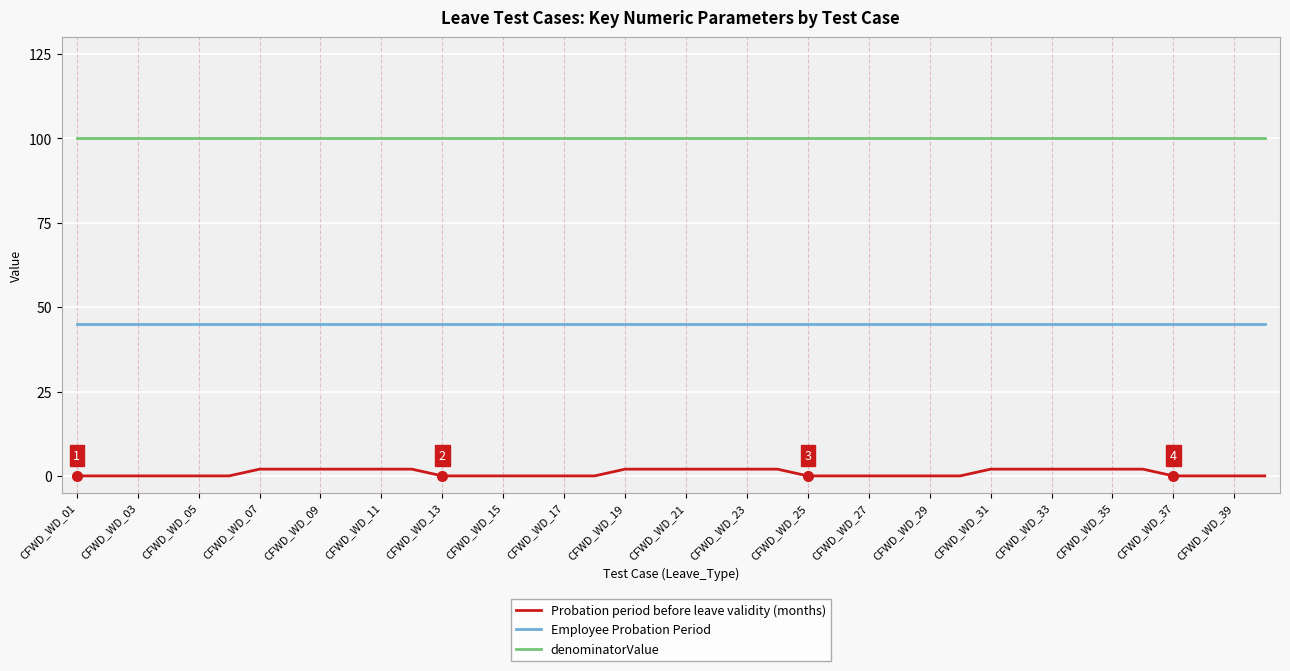

What is the sum of all Employee Probation Period values?

1800